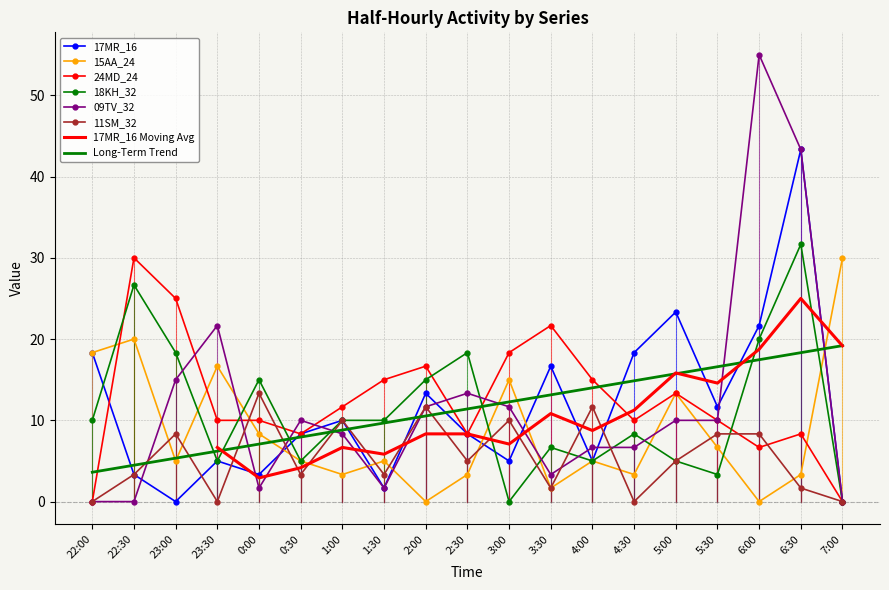

What position from the left is 1:30?

8